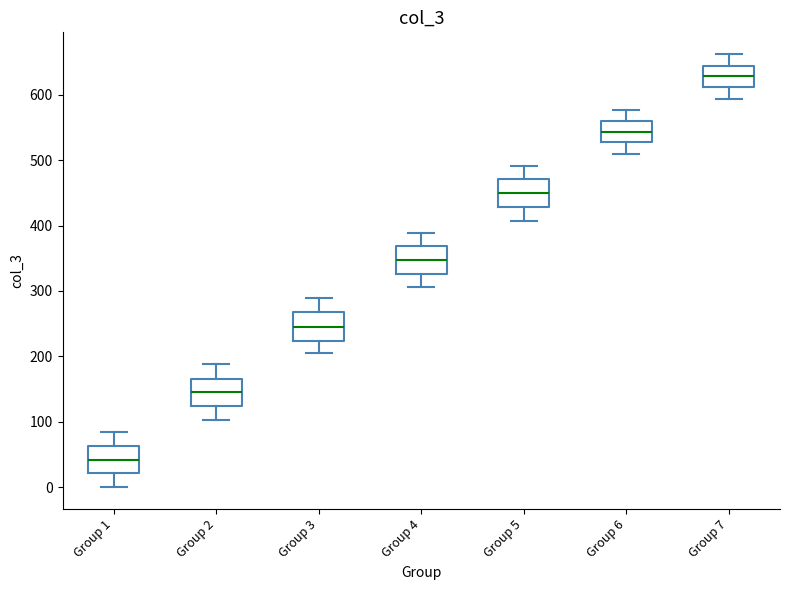

Reading left to right, transcribe this box plot: for each box, give where its median line is, the range the box spans, and where its two whiskers end, as read against the y-axis. The values are not printed on the chart, so give them approximately, as read against the axis.

Group 1: median 40, box 20 to 60, whiskers 0 to 90
Group 2: median 150, box 120 to 170, whiskers 100 to 190
Group 3: median 250, box 220 to 270, whiskers 210 to 290
Group 4: median 350, box 330 to 370, whiskers 310 to 390
Group 5: median 450, box 430 to 470, whiskers 410 to 490
Group 6: median 540, box 530 to 560, whiskers 510 to 580
Group 7: median 630, box 610 to 640, whiskers 590 to 660